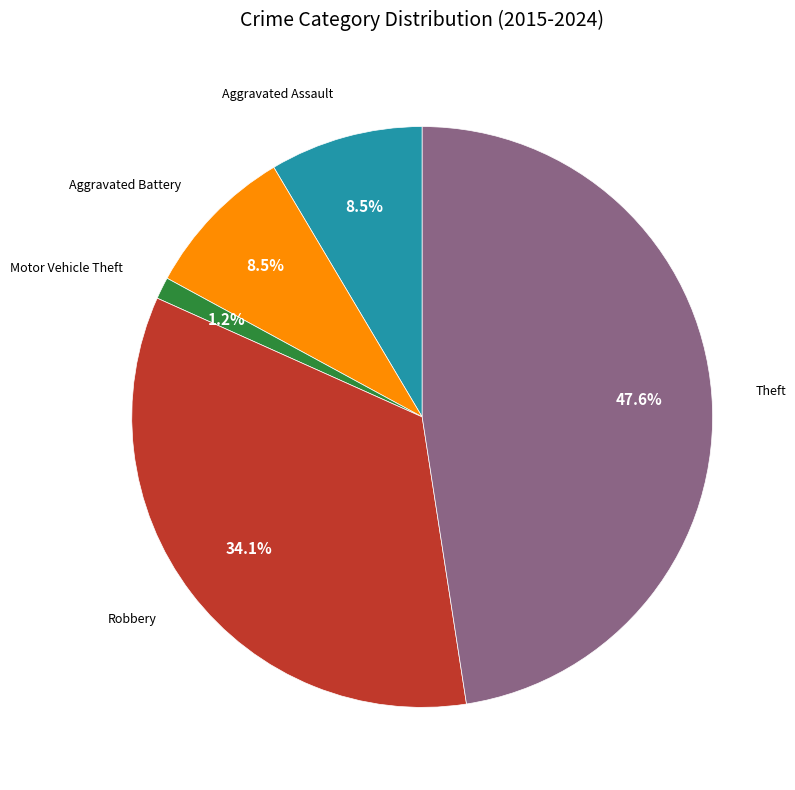

Is there a majority slice in this chart?

No